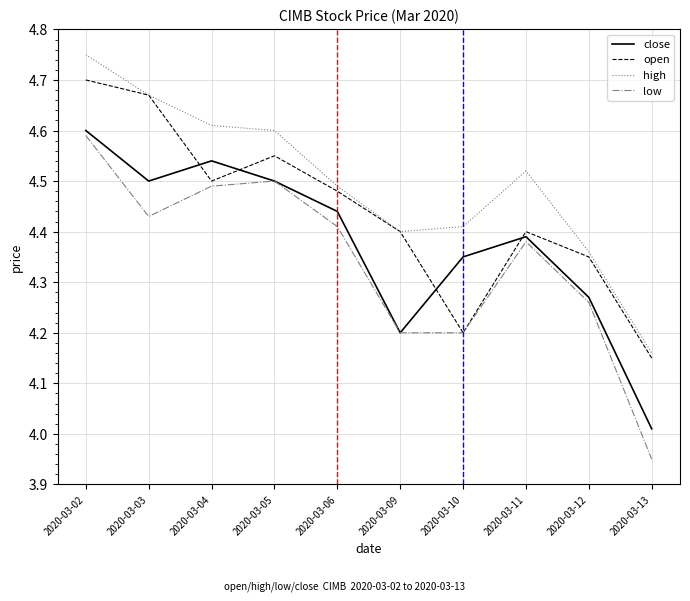

True or false: high and low cross at least once.

False